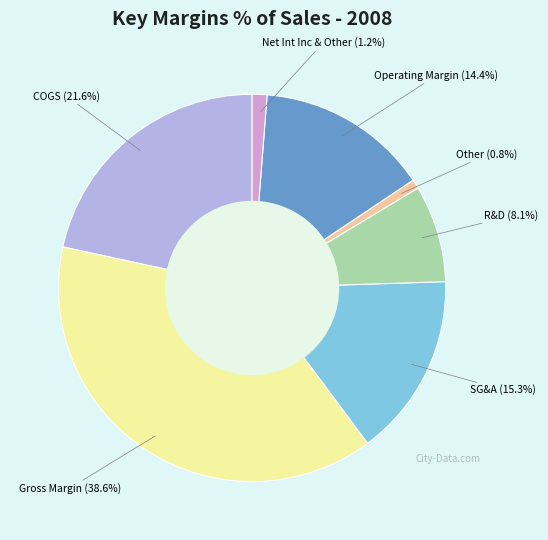

Does any single category account for the majority?

No